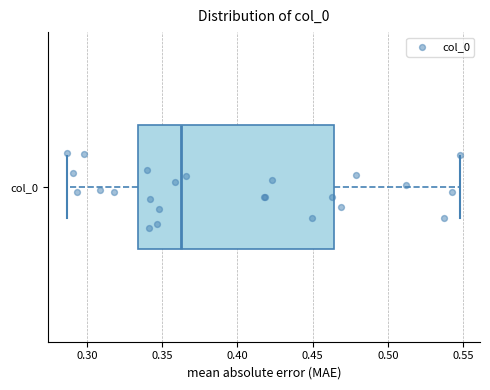

Transcribe this box plot: give where the median line is, the range the box spans, and where the two whiskers end, as read against the x-axis. The values are not printed on the chart, so give them approximately, as read against the axis.

median 0.360, box 0.335 to 0.465, whiskers 0.285 to 0.550